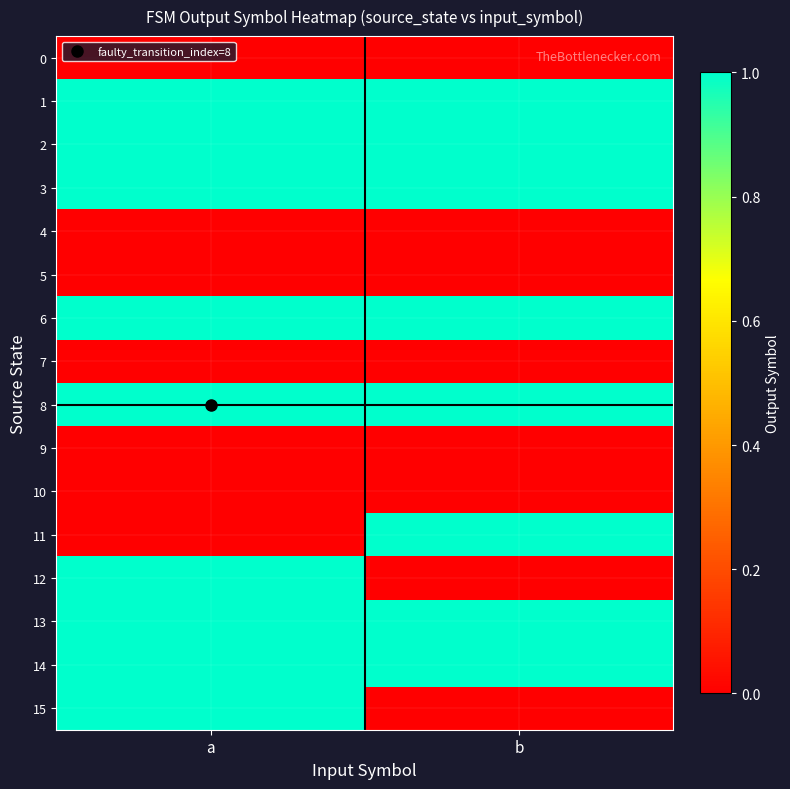

Reading right to left, extract all data points from this chart.

0: b=0	a=0
1: b=1	a=1
2: b=1	a=1
3: b=1	a=1
4: b=0	a=0
5: b=0	a=0
6: b=1	a=1
7: b=0	a=0
8: b=1	a=1
9: b=0	a=0
10: b=0	a=0
11: b=1	a=0
12: b=0	a=1
13: b=1	a=1
14: b=1	a=1
15: b=0	a=1